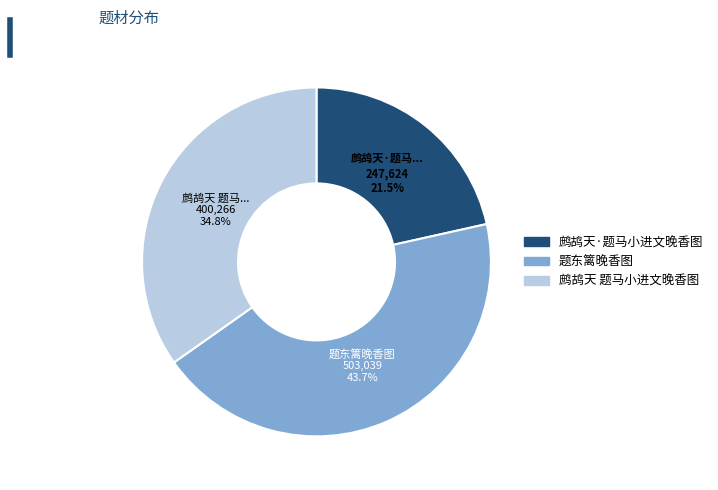

Rank the categories by value from lowest to highest.

鹧鸪天·题马小进文晚香图, 鹧鸪天 题马小进文晚香图, 题东篱晚香图